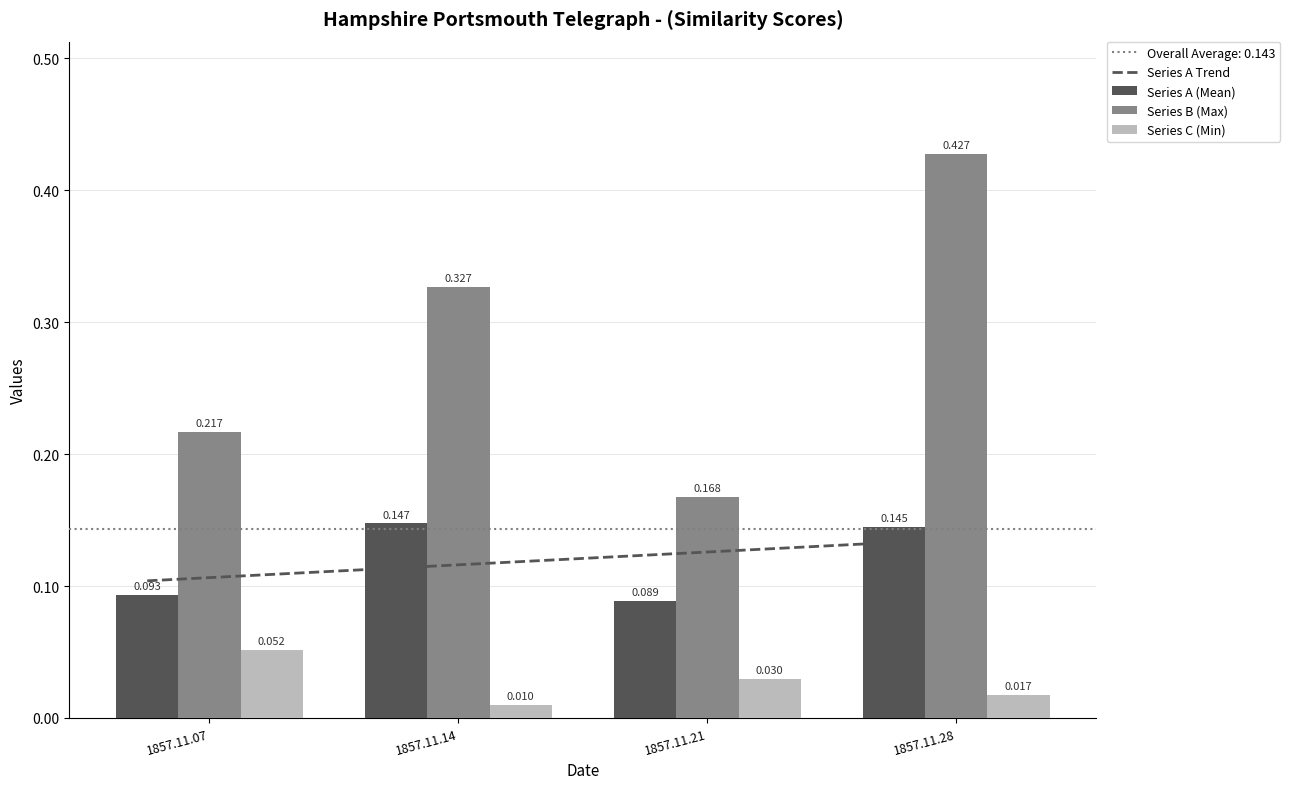

What is the spread (max minus min) of values at 1857.11.14?

0.3